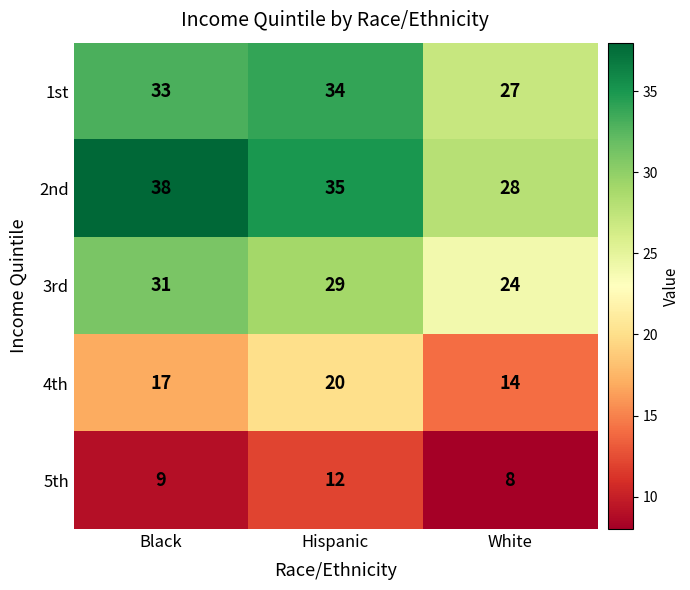

What is the difference between the highest and lowest values at Hispanic?

23